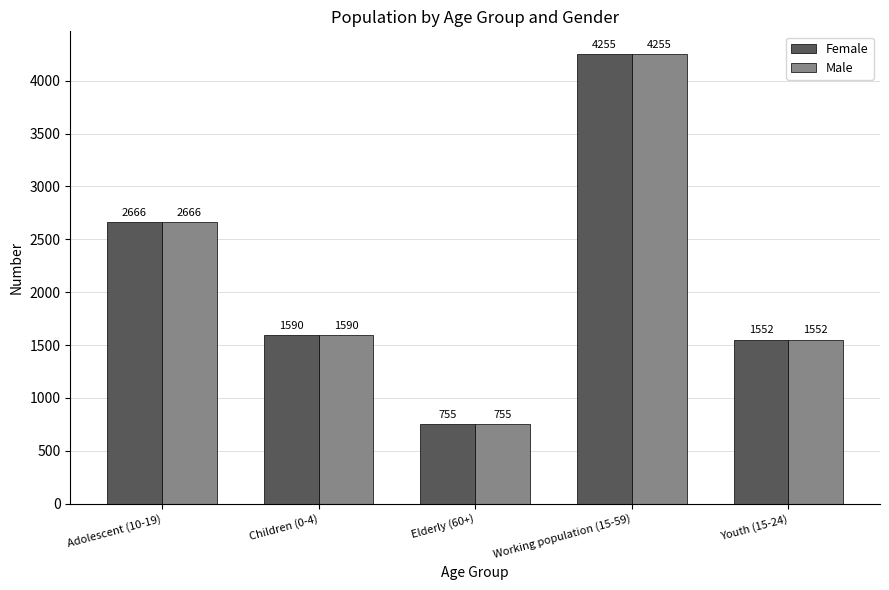

What is the label of the 3rd bar from the left?

Elderly (60+)